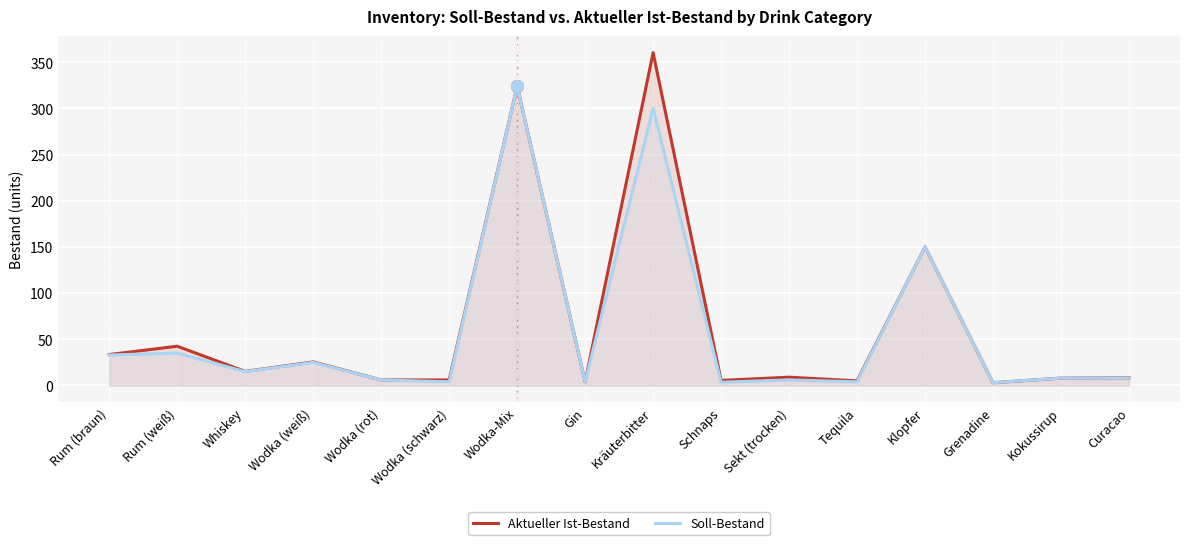

At which category is the sum across all series the highest?

Kräuterbitter